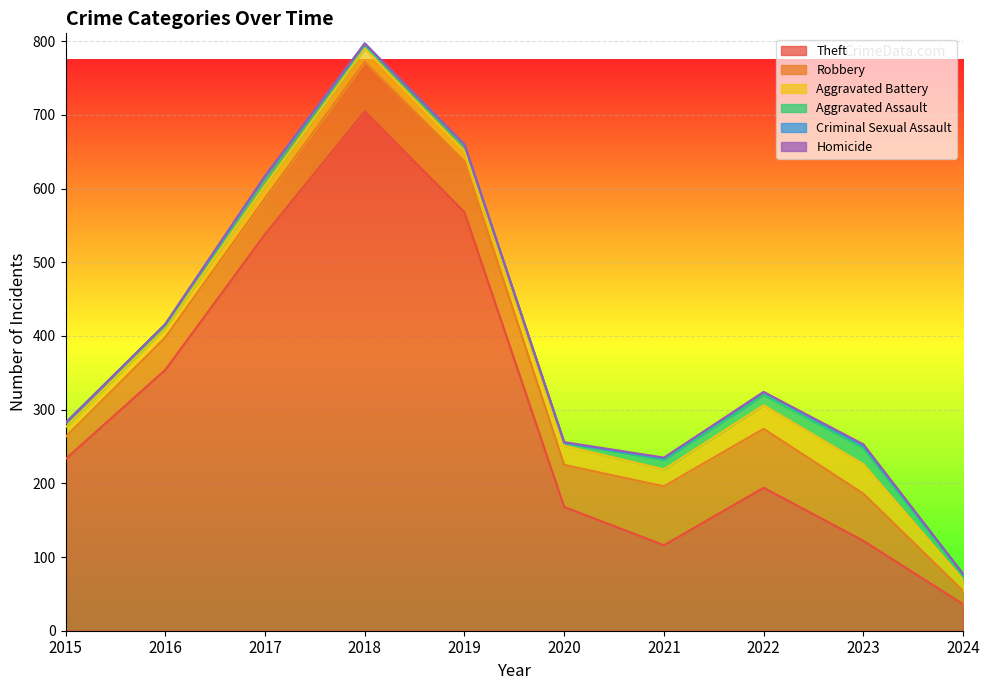

True or false: Robbery and Aggravated Battery intersect in this chart.

False